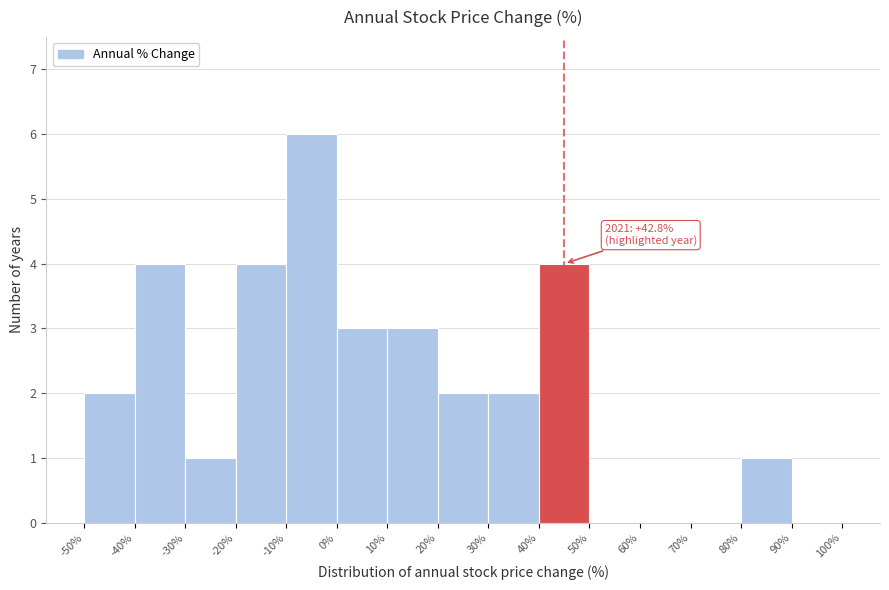

Over which range of the x-axis is the bar tallest?

-10% to 0%